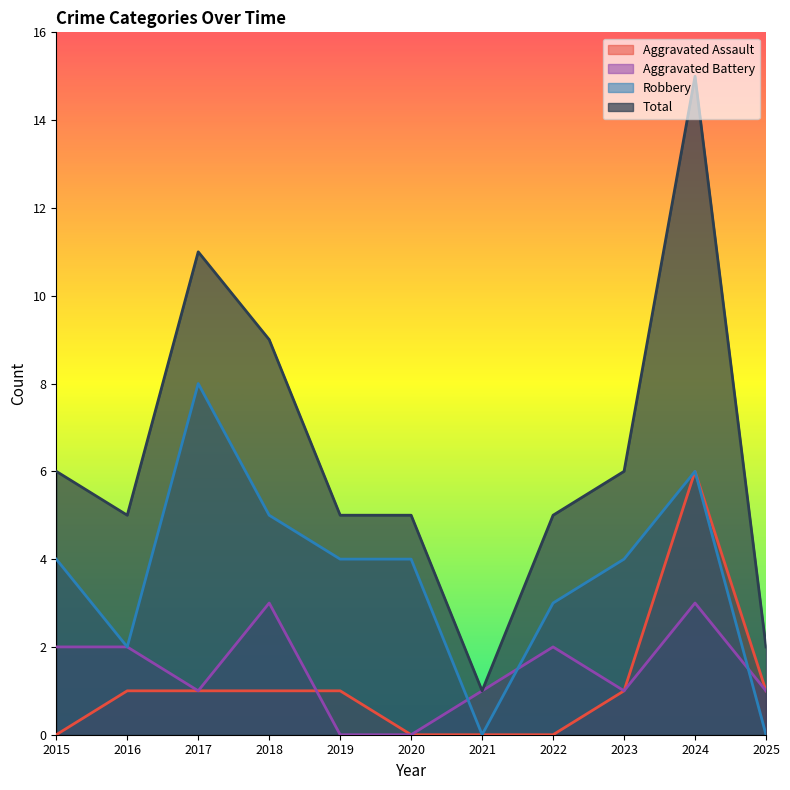

What is the value of the Total point at the 7th from the left?

1